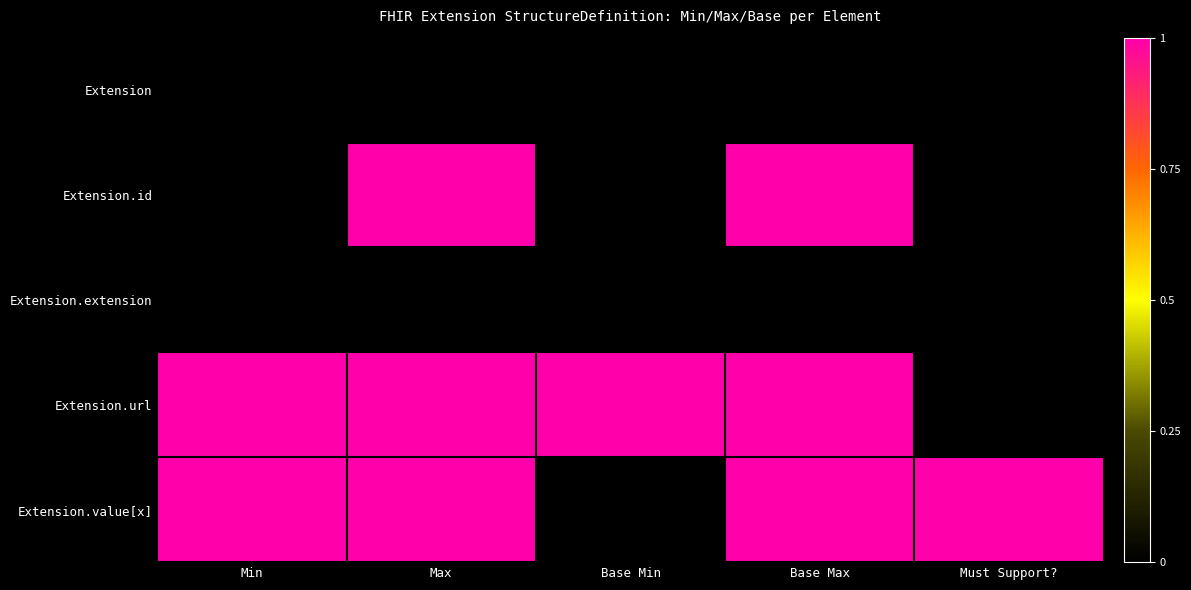

What is the maximum value shown in the chart?

1